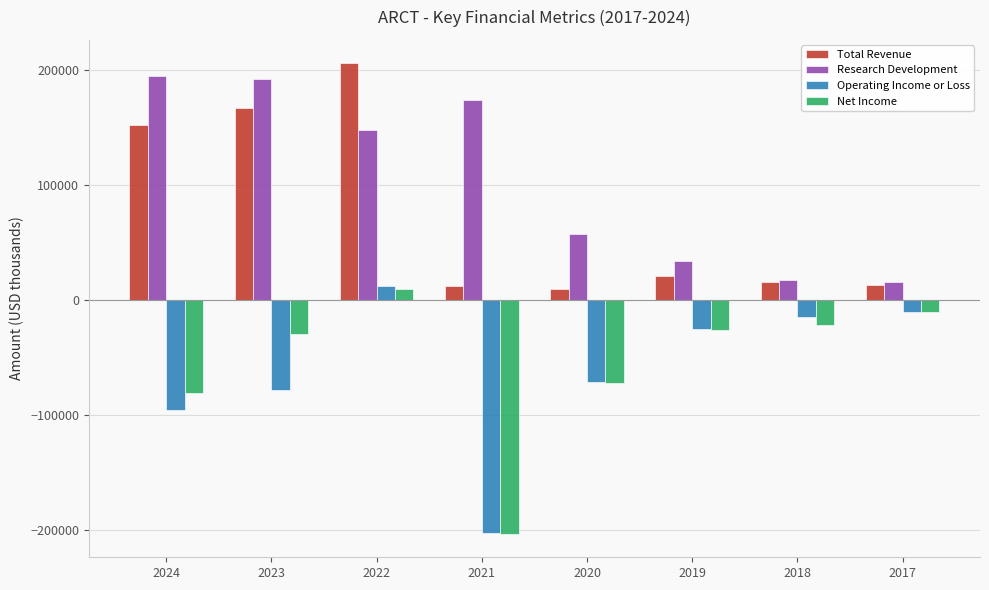

At which category is the sum across all series the highest?

2022